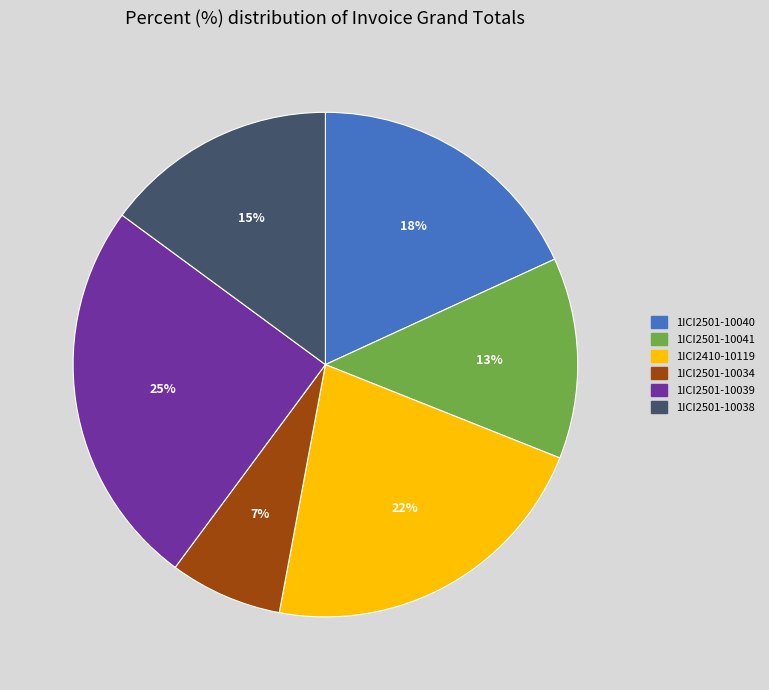

What is the ratio of the value at 1ICI2501-10038 to the value at 1ICI2501-10039?

0.6